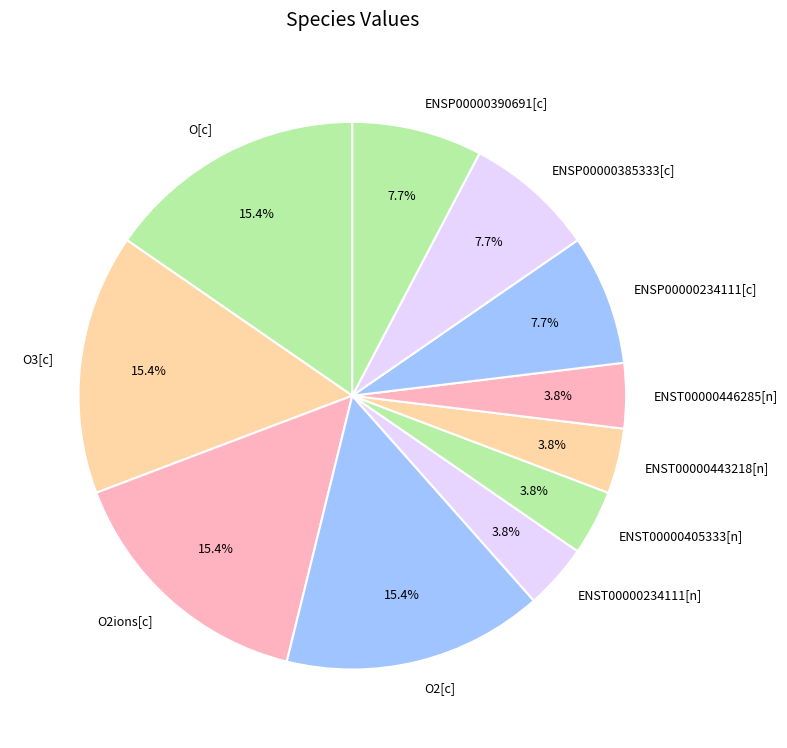

Between ENST00000234111[n] and ENSP00000390691[c], which is larger?

ENSP00000390691[c]